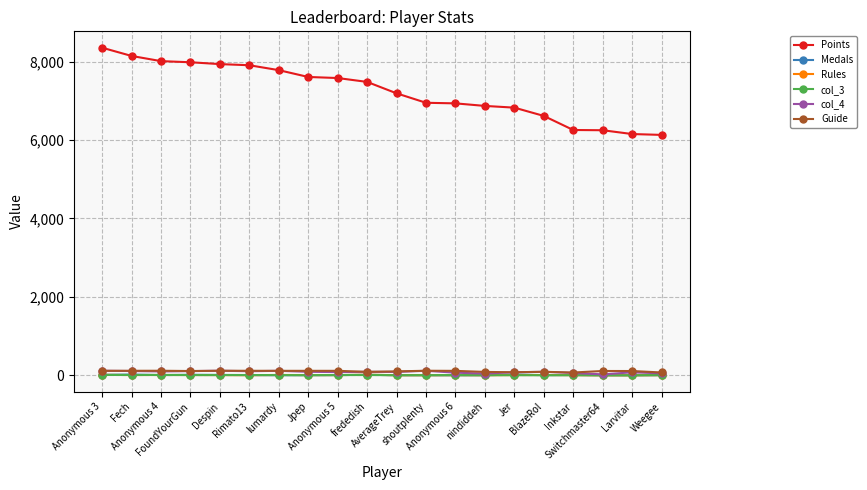

True or false: Points and col_3 cross at least once.

False